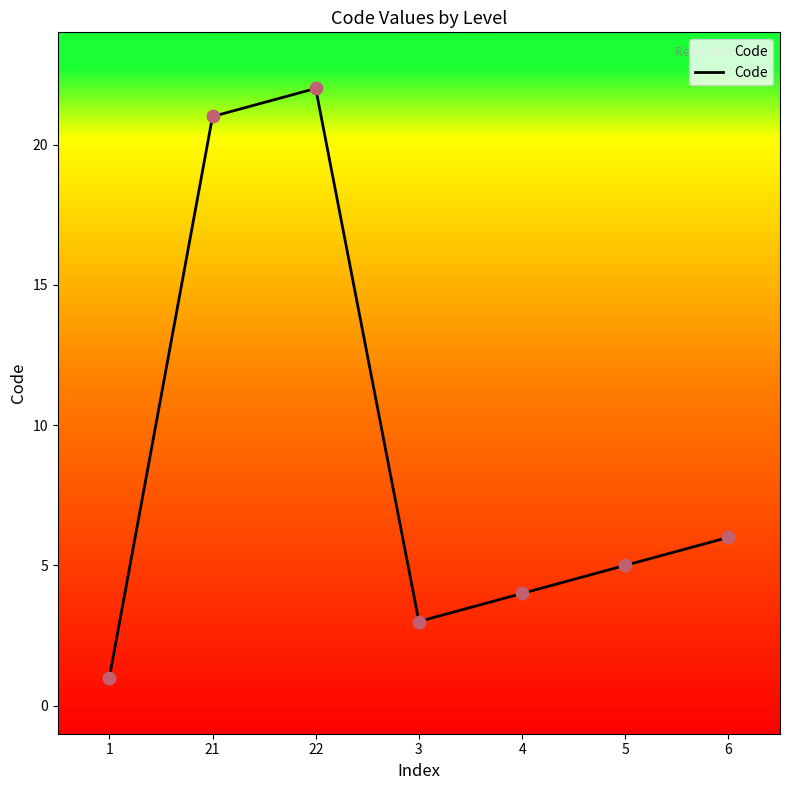

Which has a higher value, 1 or 4?

4